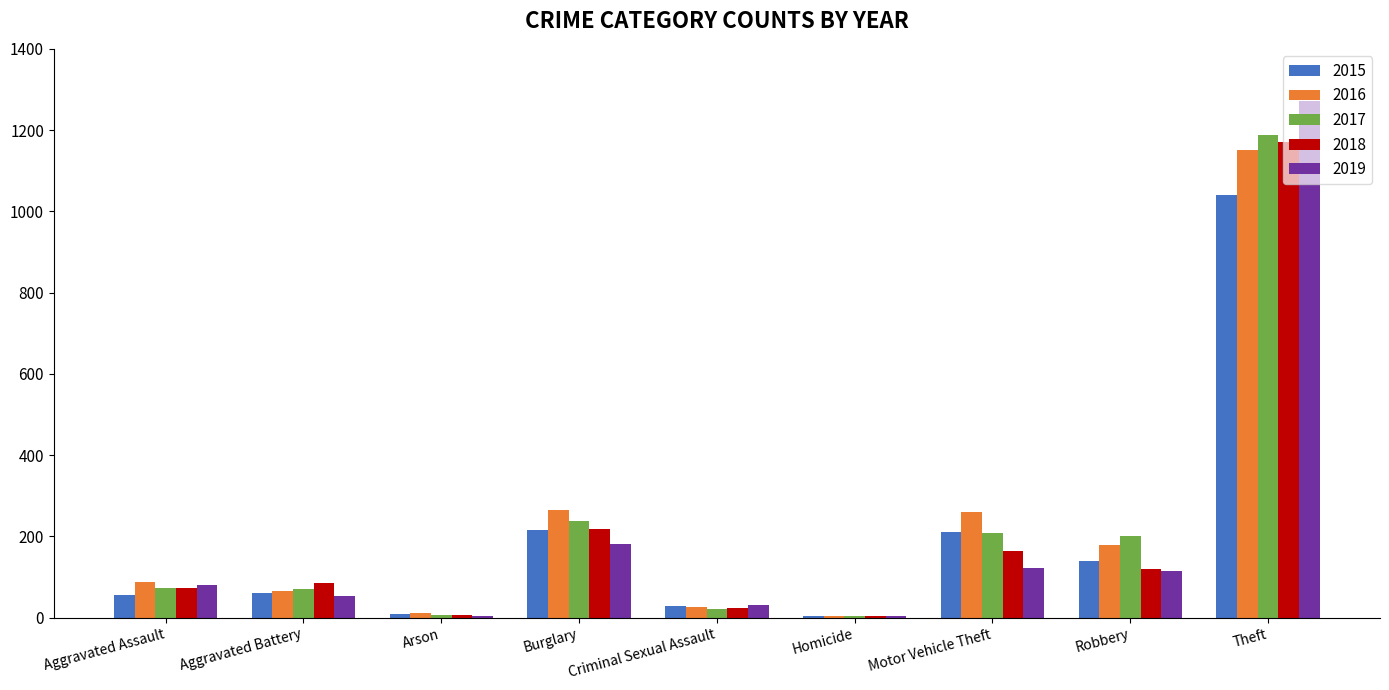

How many groups of bars are there?

9